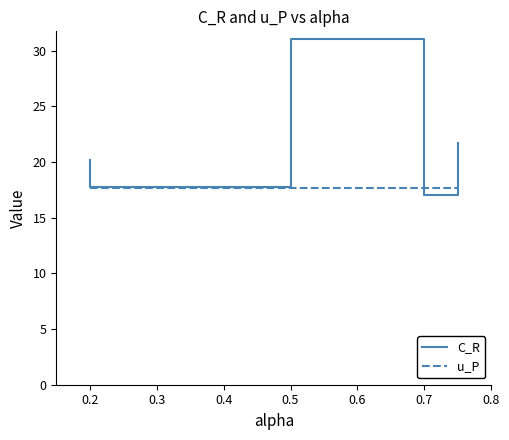

Which series has the widest spread of values?

C_R